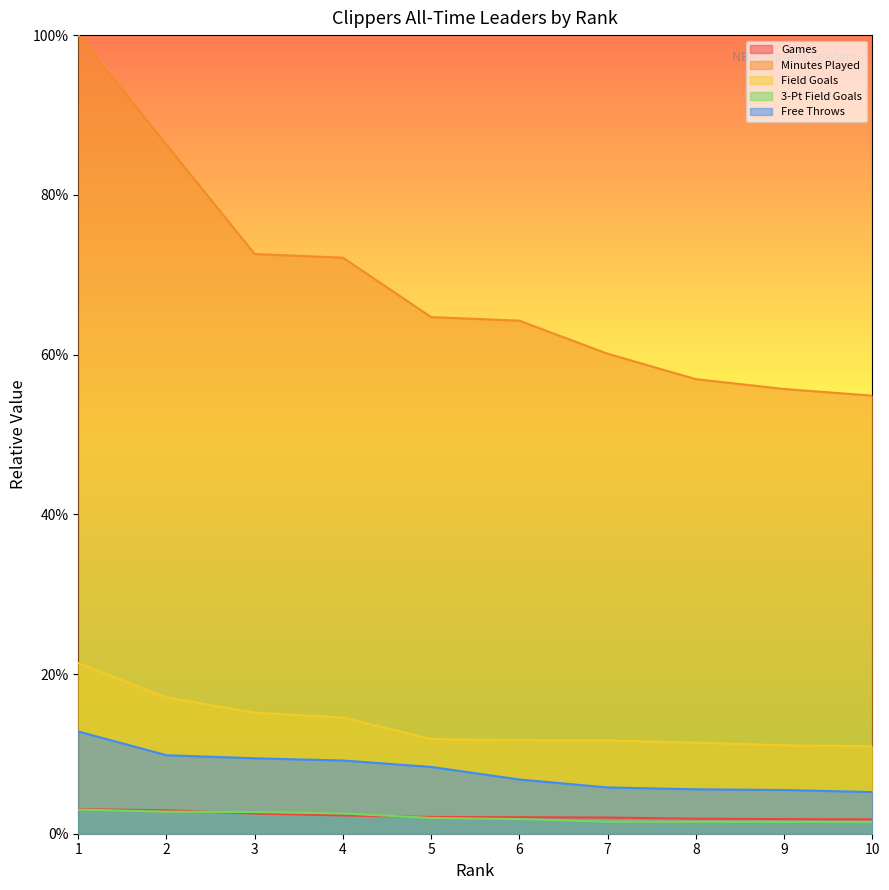

Is it true that 3-Pt Field Goals equals 0.0 at 2?

False